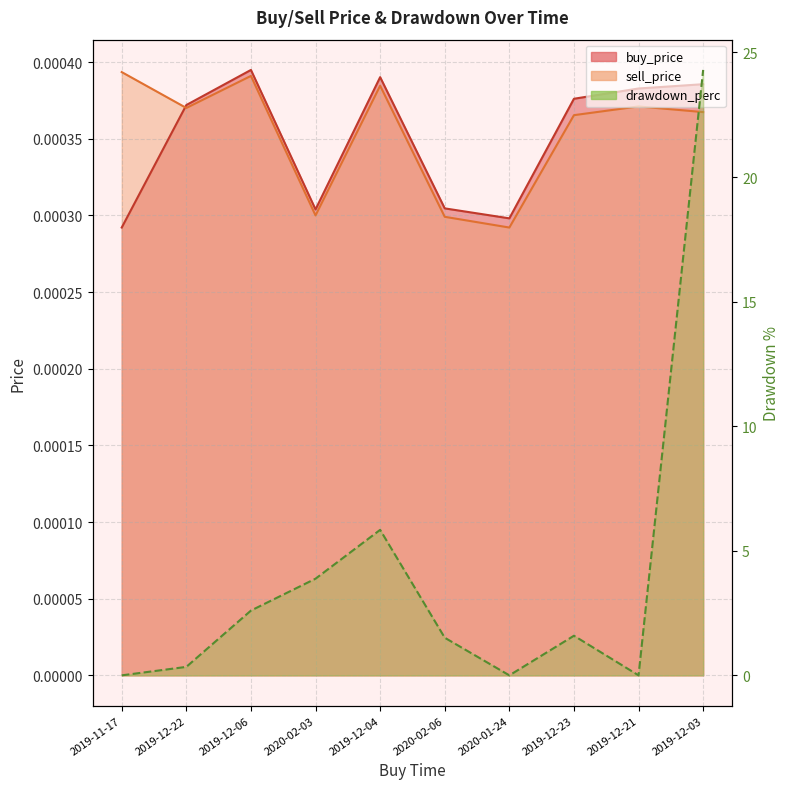

What is the sum of all drawdown_perc values?

40.1